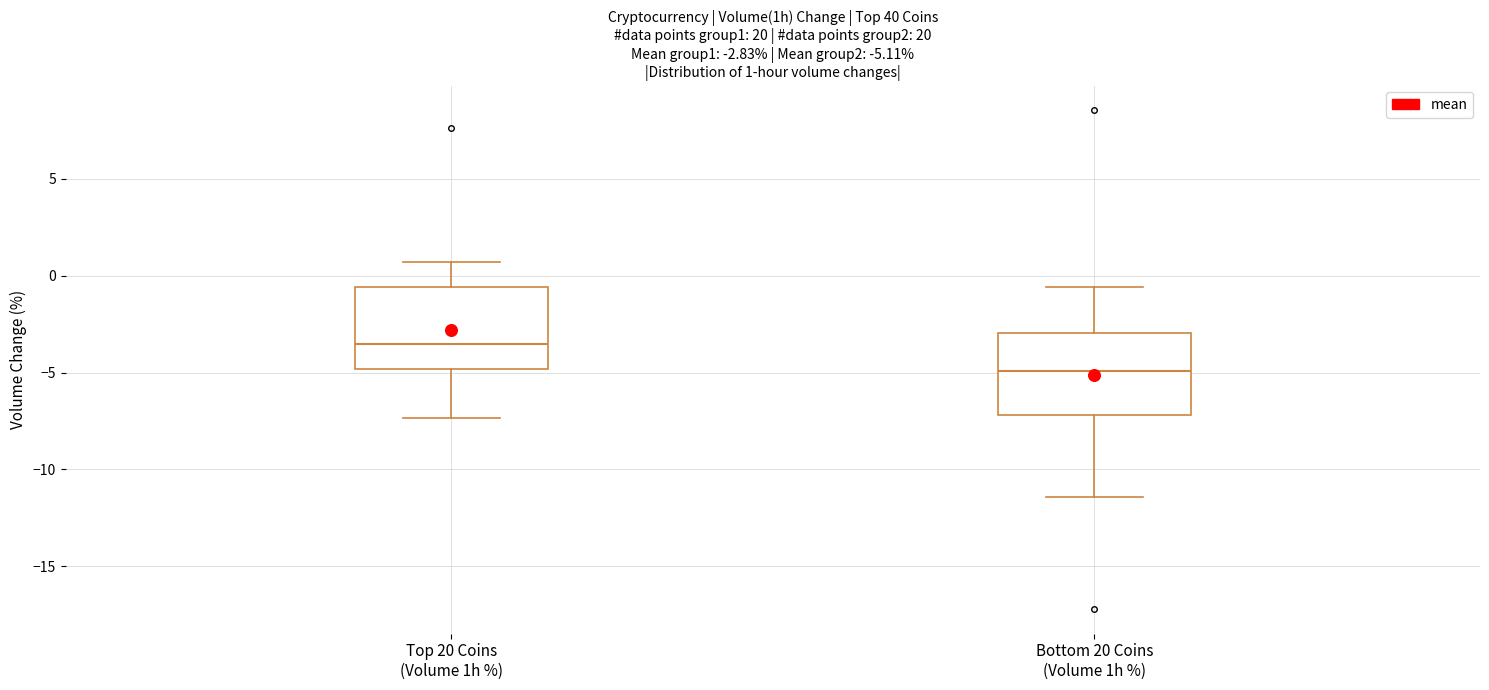

Which box's median line is the highest?

Top 20 Coins (Volume 1h %)